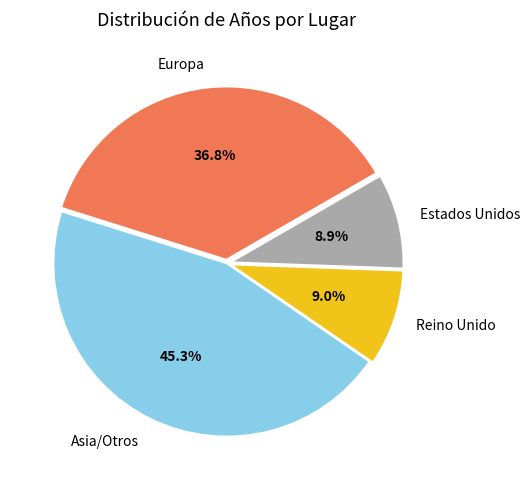

Is there a majority slice in this chart?

No